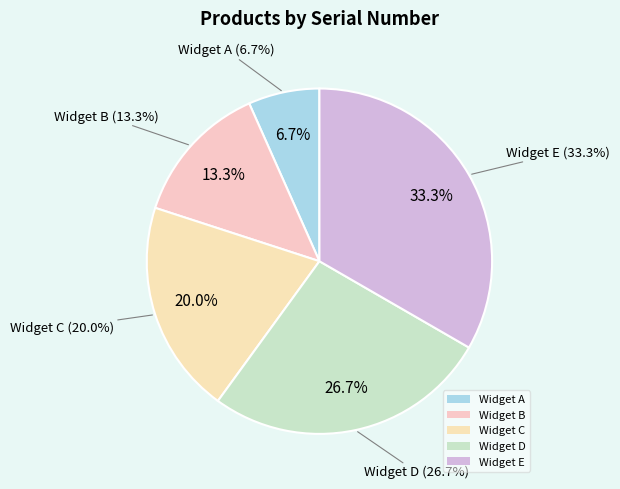

To the nearest percent, what is the average slice percentage?

20%